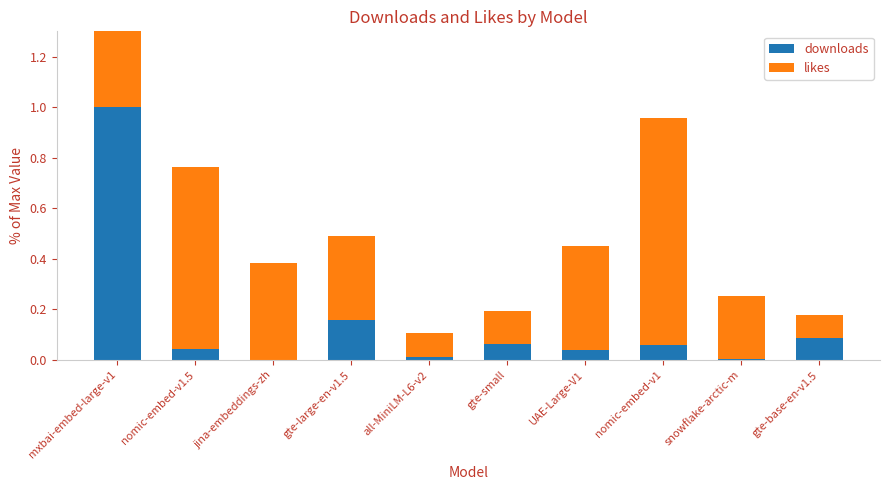

At which category is the sum across all series the highest?

mxbai-embed-large-v1